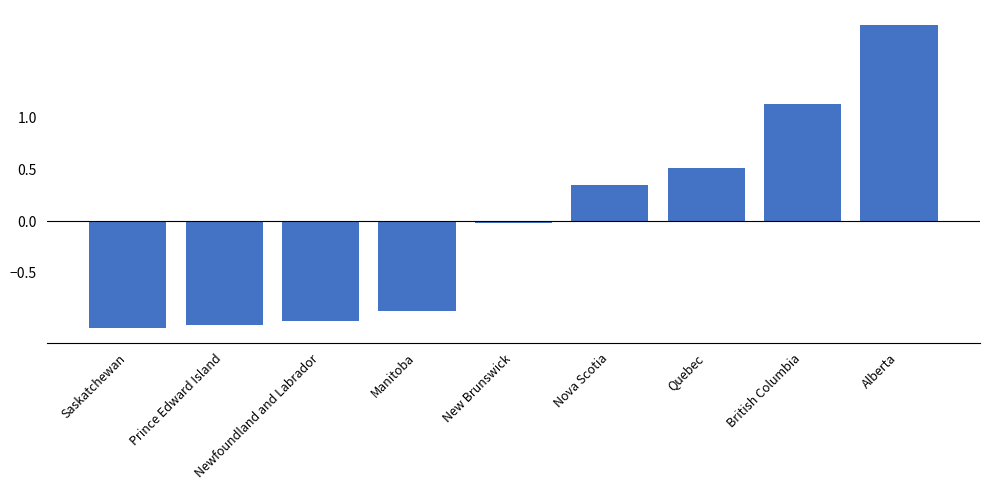

True or false: the data shows 2.5 at Alberta.

False